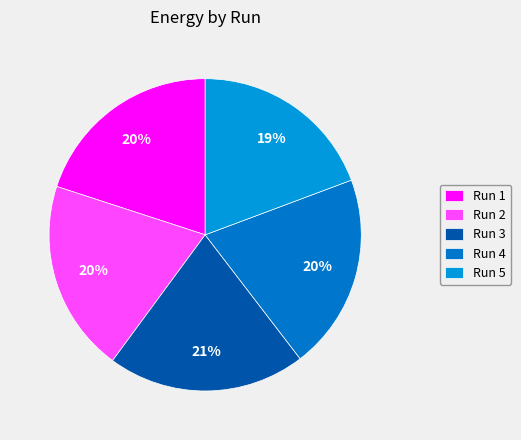

Count the number of slices in the pie.

5